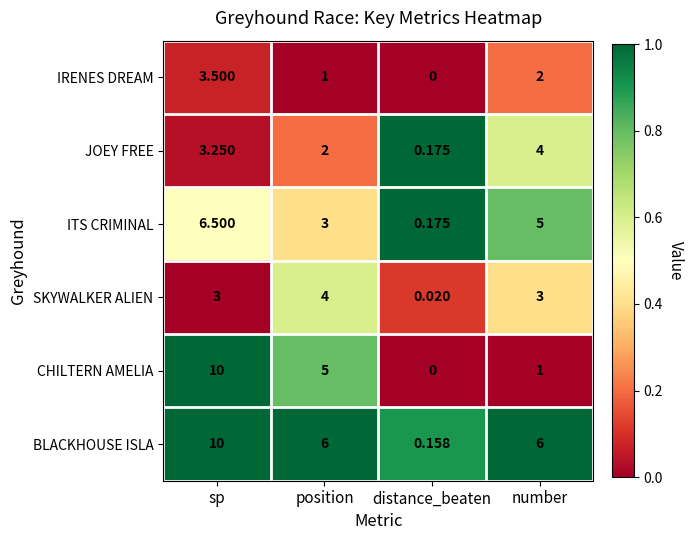

At position, list the series in order from smallest to largest.

IRENES DREAM, JOEY FREE, ITS CRIMINAL, SKYWALKER ALIEN, CHILTERN AMELIA, BLACKHOUSE ISLA